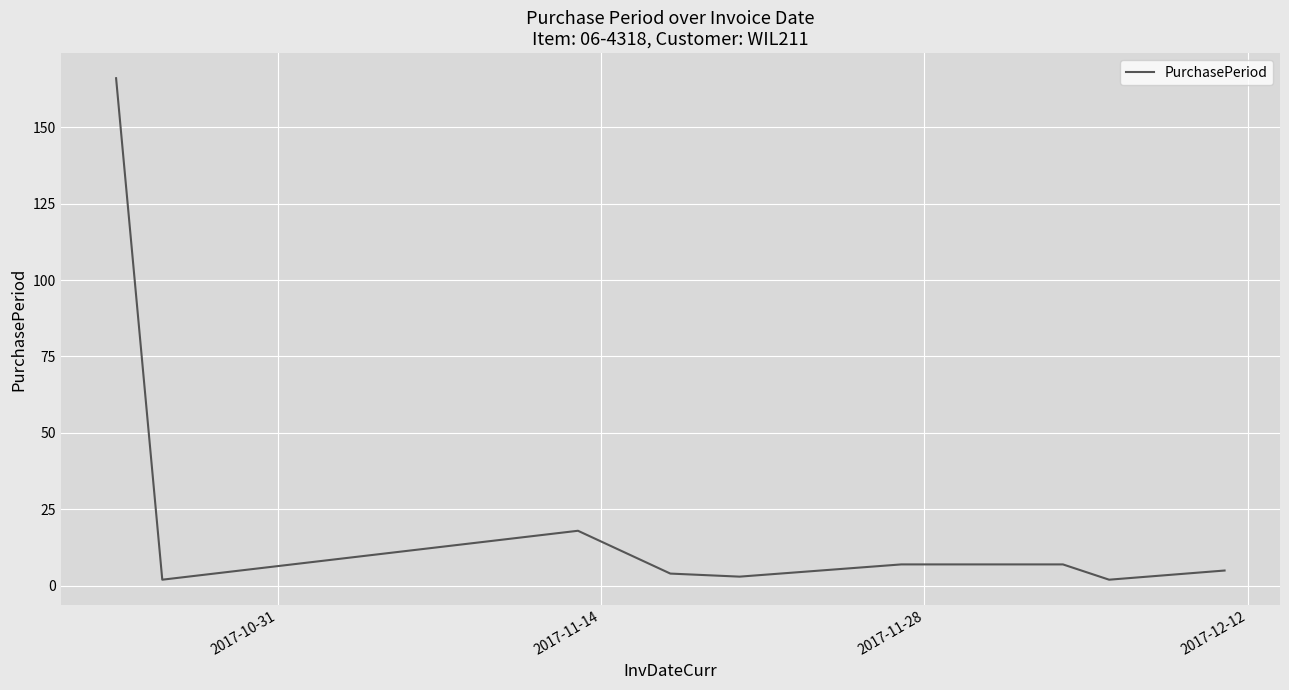

How many lines are shown in the chart?

1